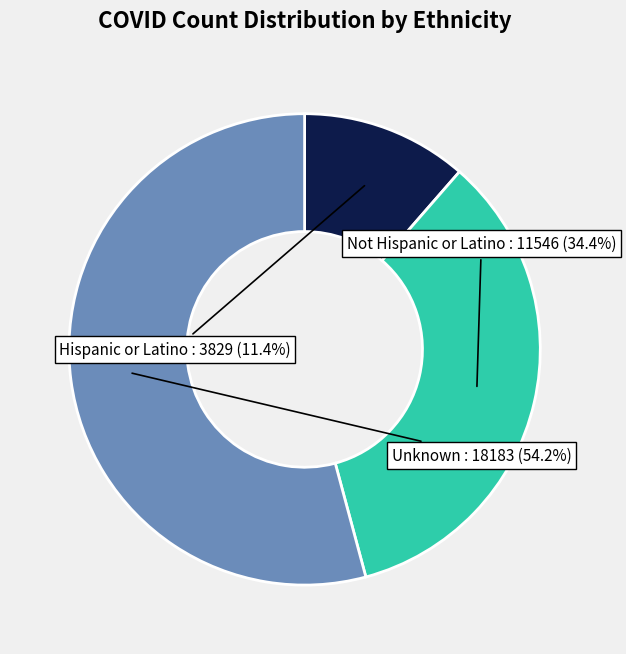

True or false: Not Hispanic or Latino accounts for 49% of the total.

False